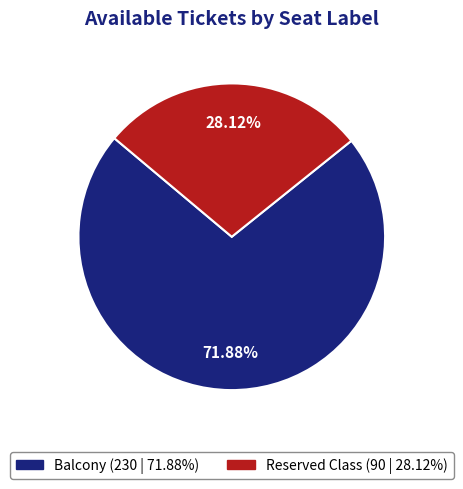

Does Reserved Class represent more than half of the total?

No